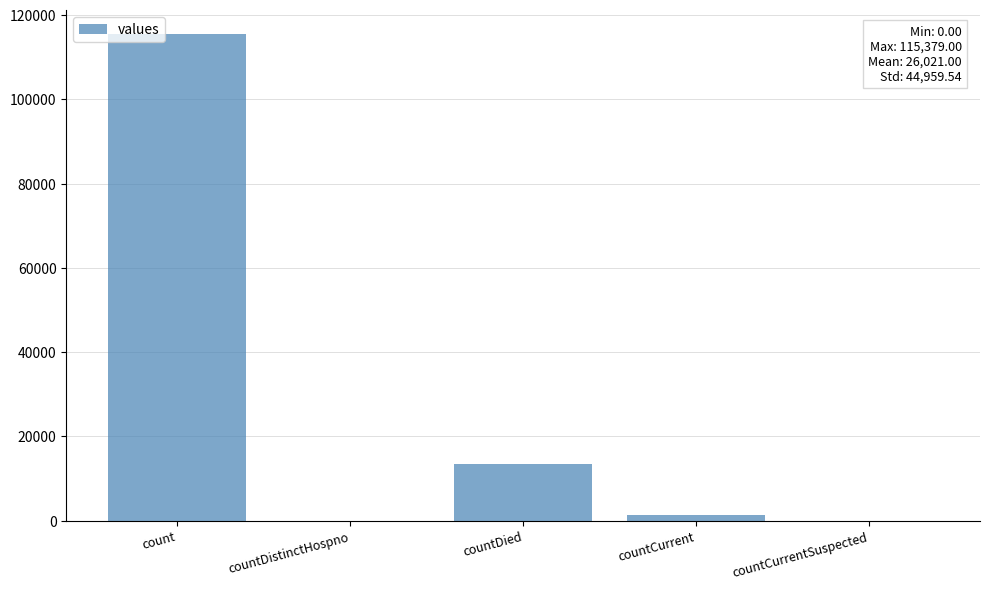

True or false: the data shows 13343 at countDied.

True